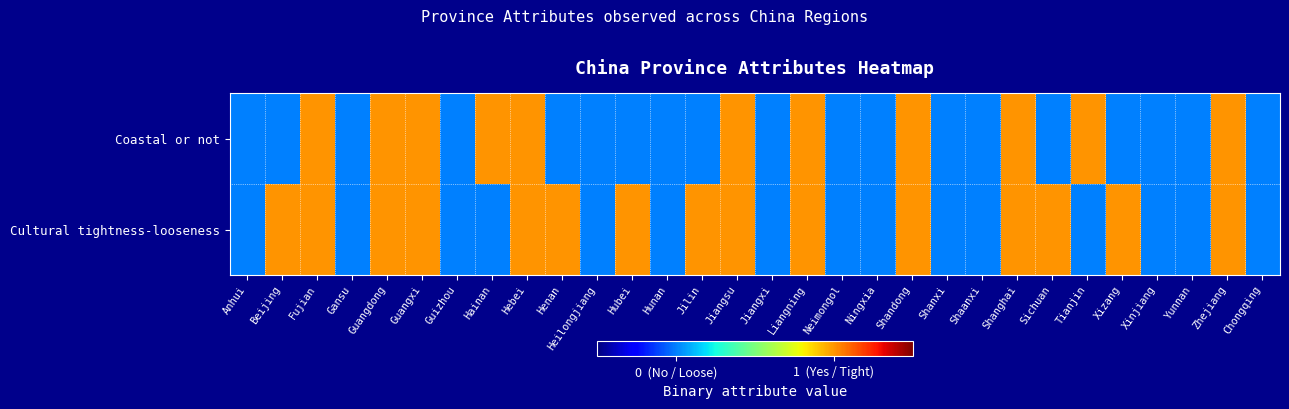

Which series changed the most between Guangxi and Neimongol?

Coastal or not